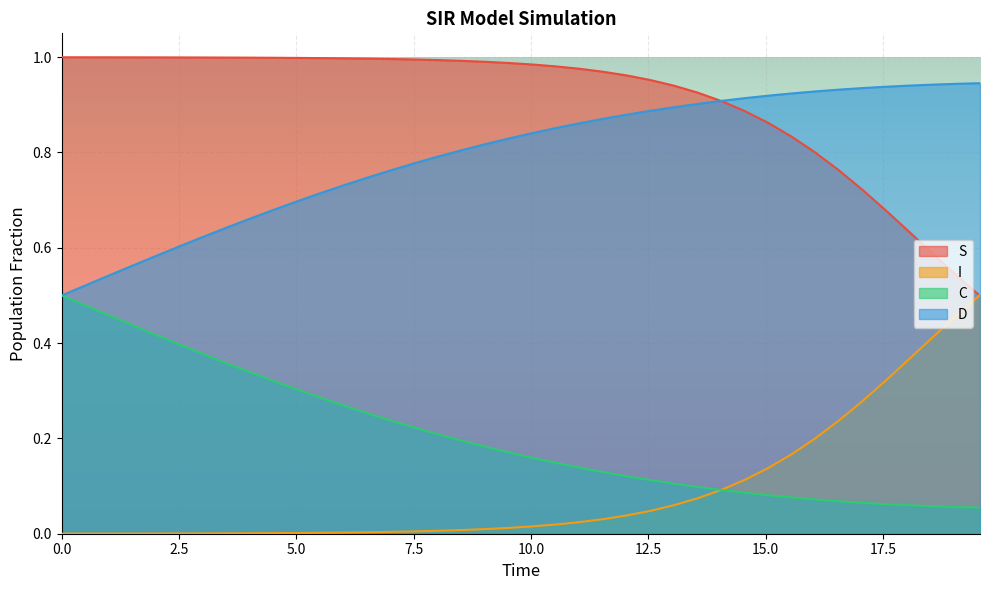

At which category is the sum across all series the highest?

3.0100334448160533